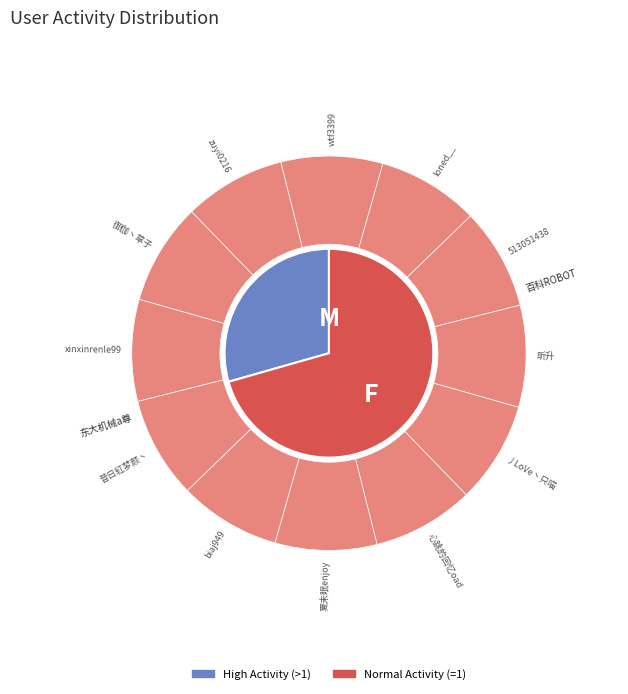

How many segments does this pie chart have?

14